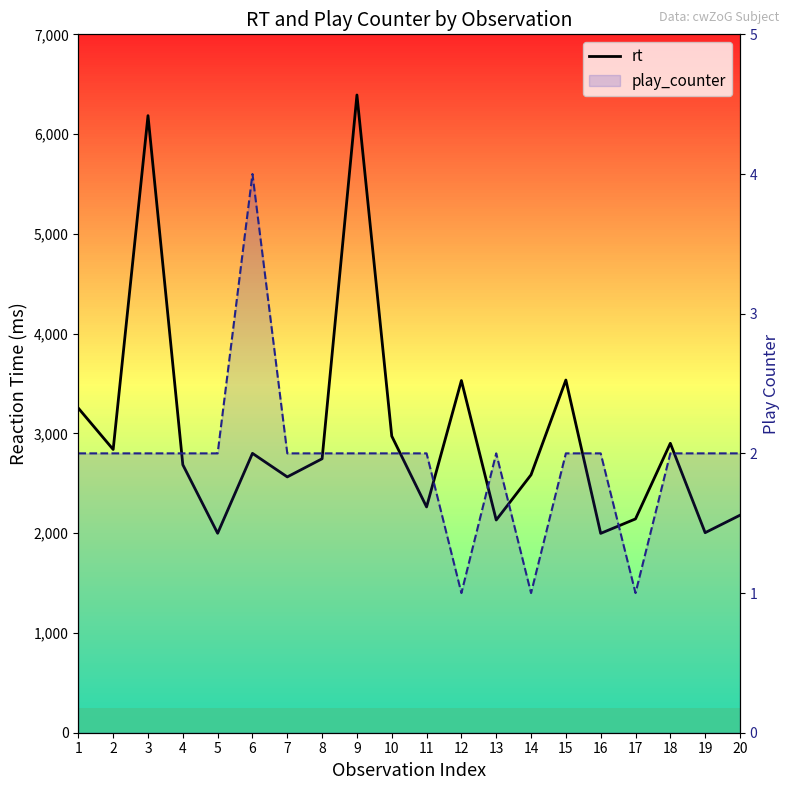

Rank the series by their average value, from highest to lowest.

rt, play_counter